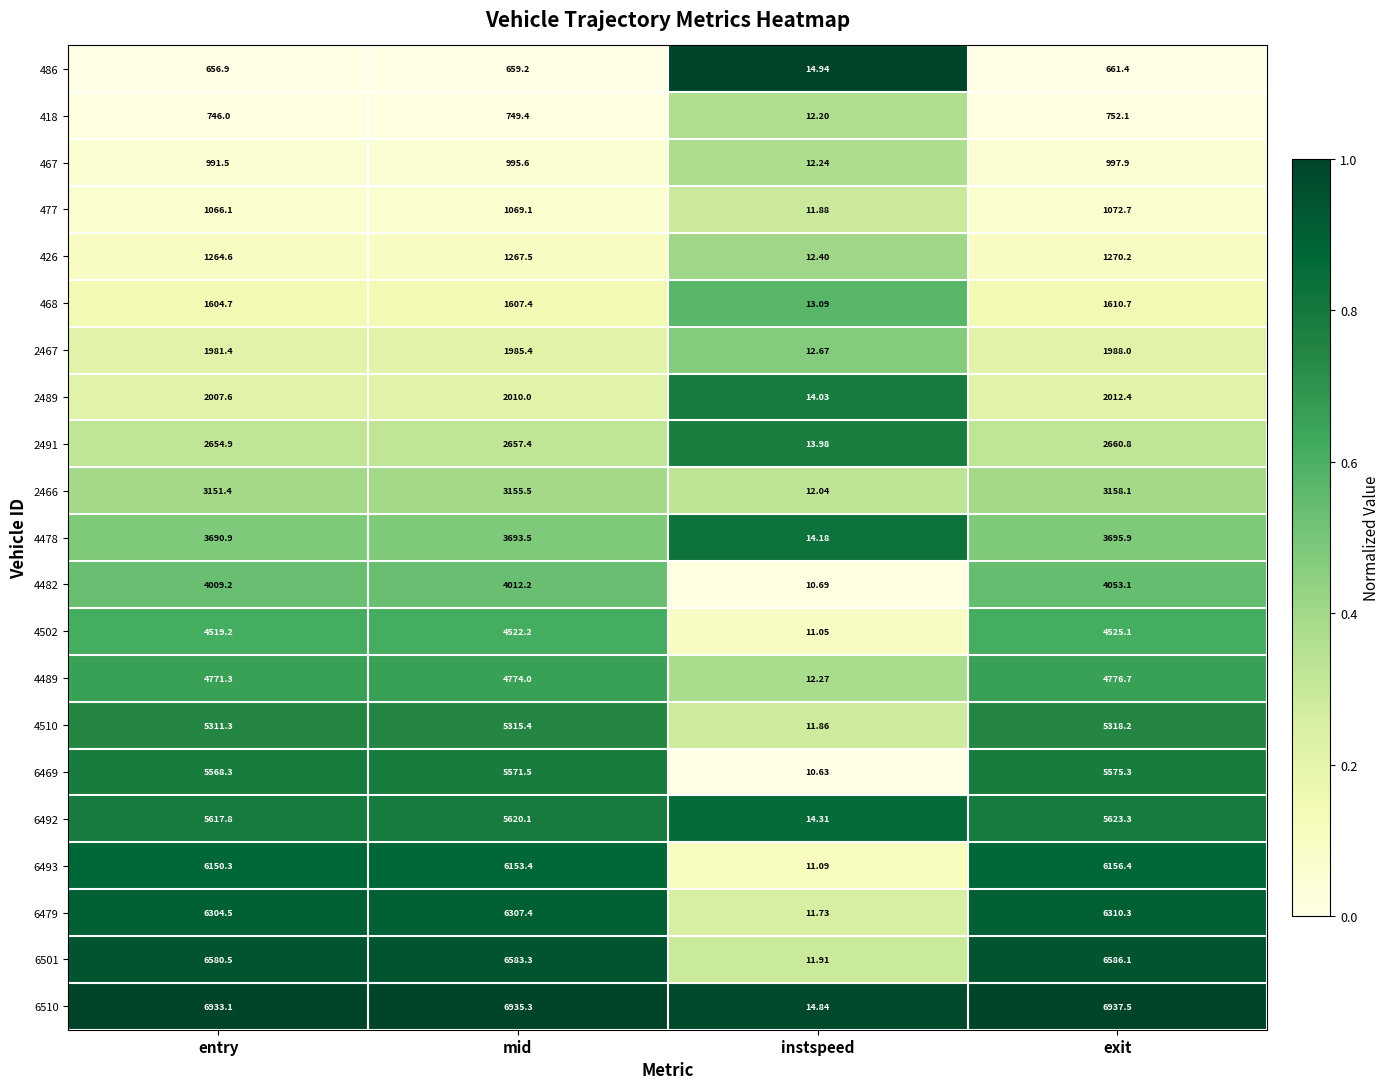

At which label is 6501 closest to 3299?

entry